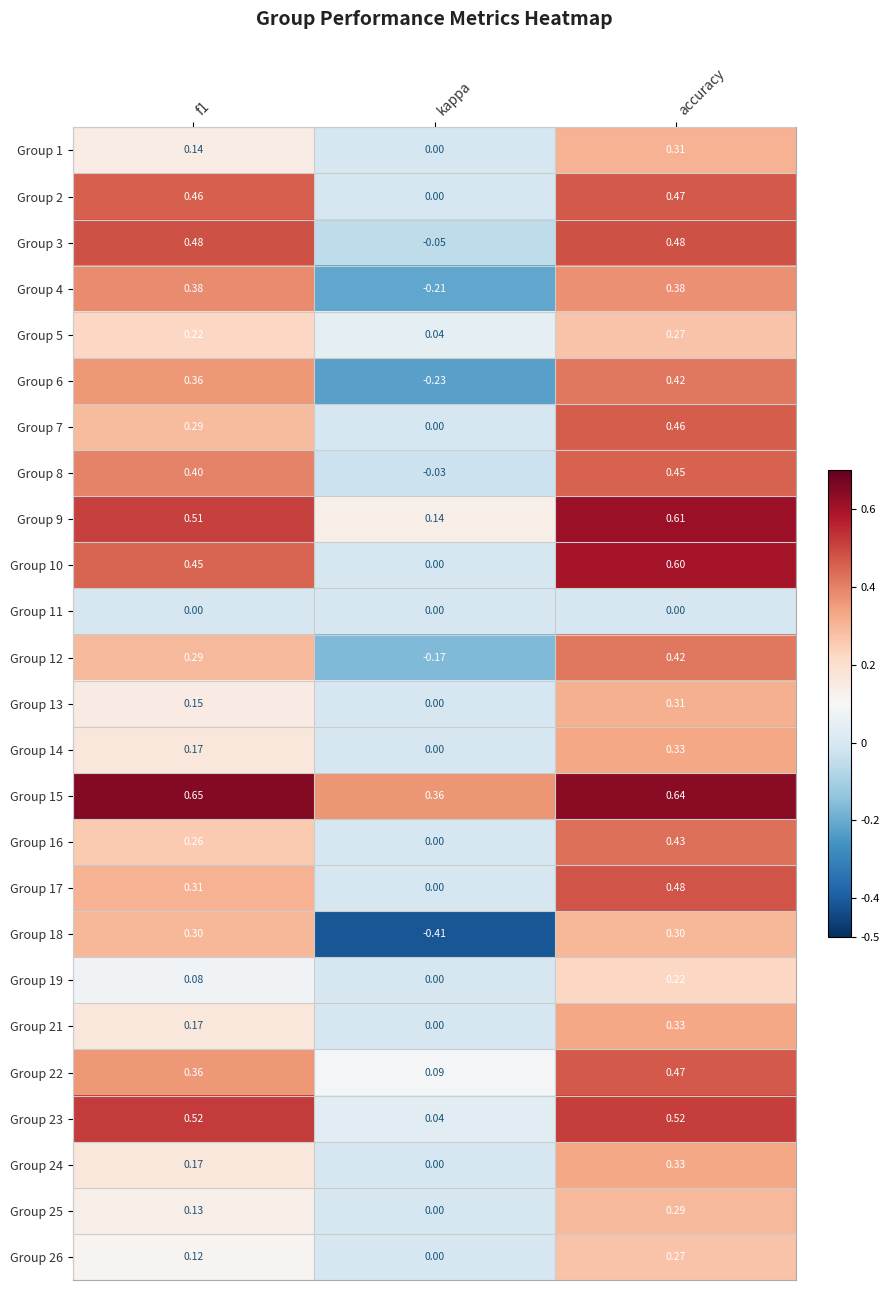

At which category is the sum across all series the highest?

accuracy